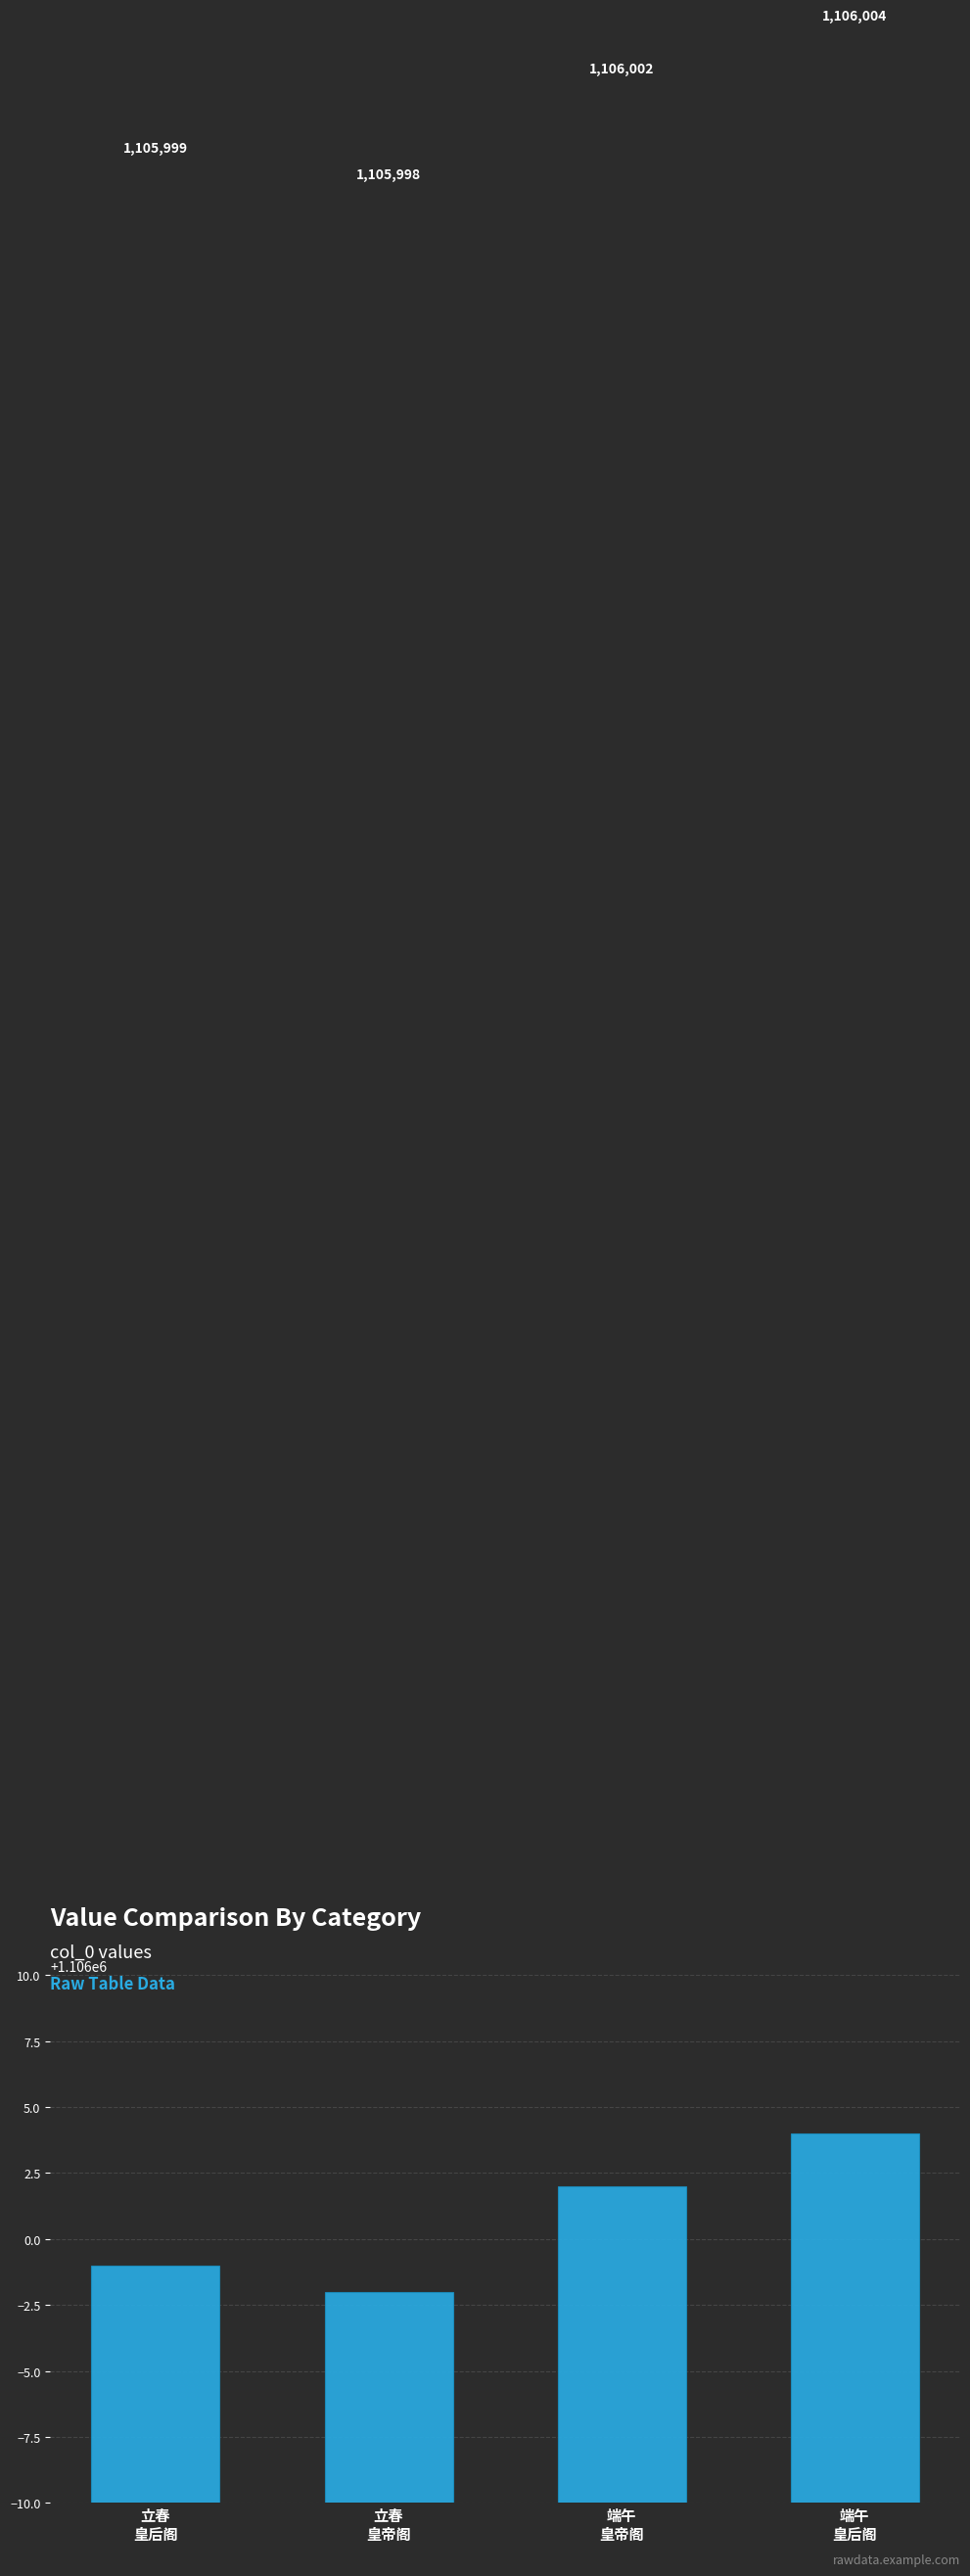

How many values are between 1105999 and 1106004?

3